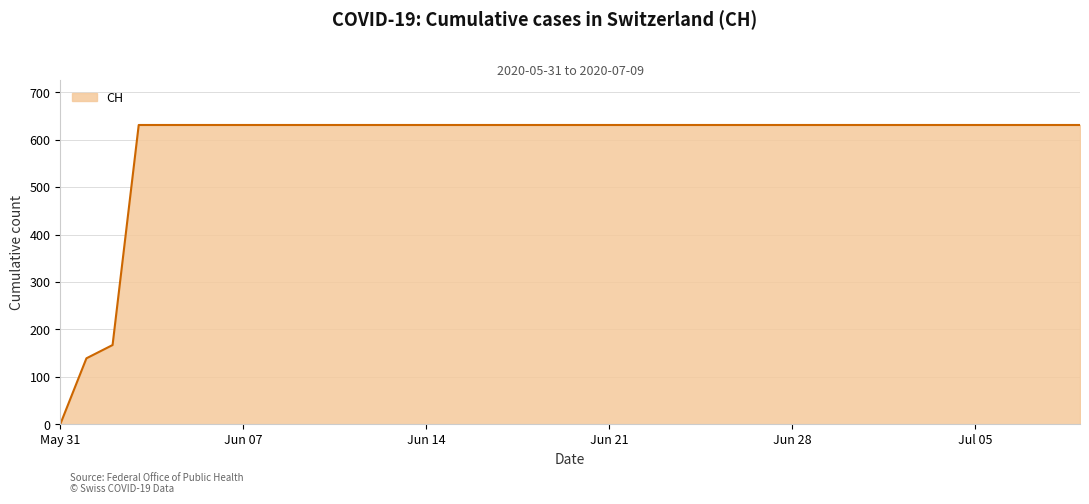

What is the sum of all values?

23653